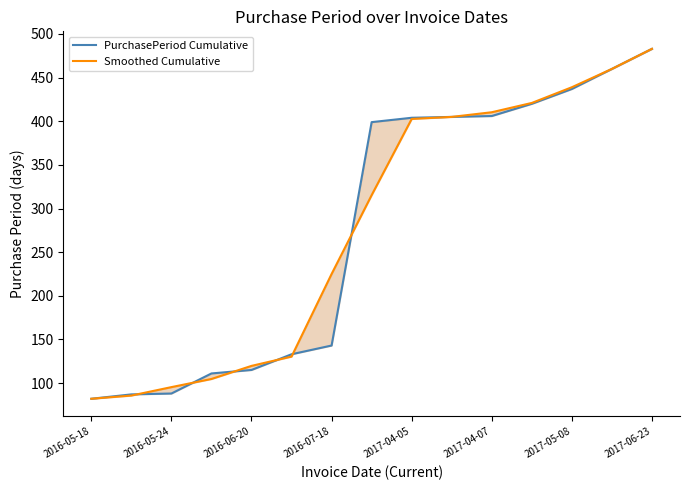

The PurchasePeriod Cumulative series shows 406.0 at 2017-04-07. True or false?

True